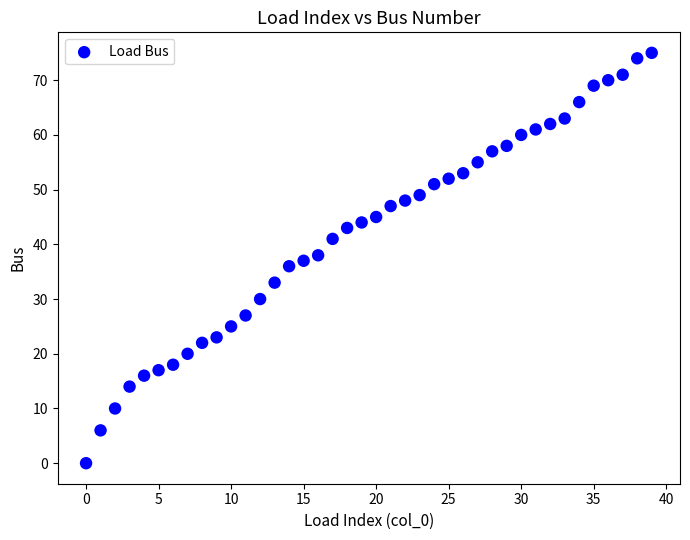

What is the range of Y values (max minus min)?

75